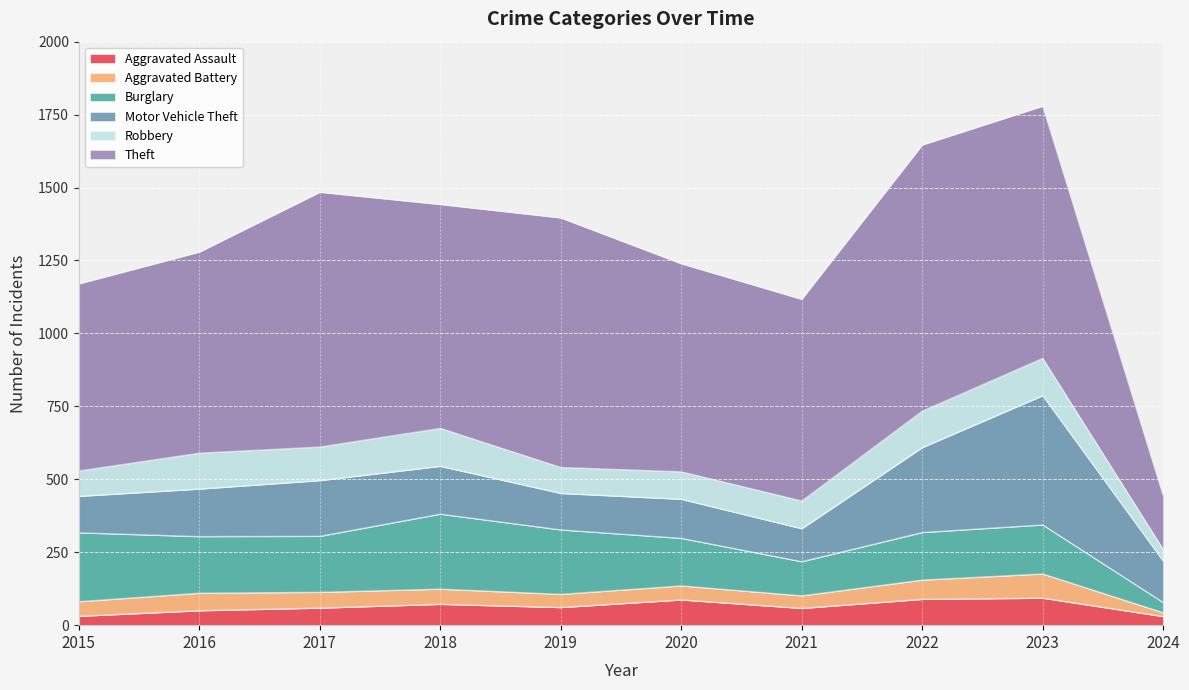

List the labels in order of Aggravated Battery value, largest first.

2023, 2022, 2016, 2017, 2018, 2015, 2020, 2019, 2021, 2024